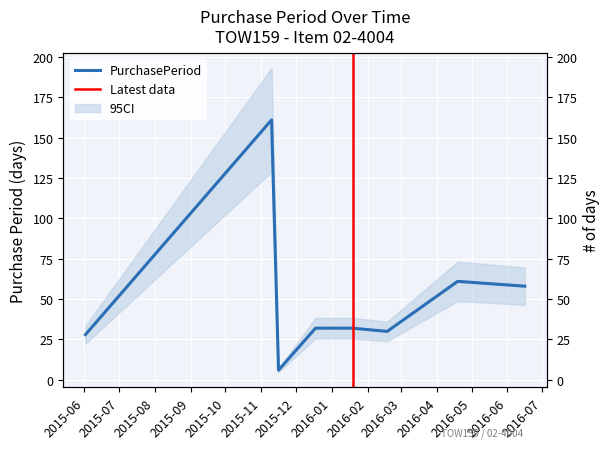

What is the label of the 6th point from the left?

2016-02-18